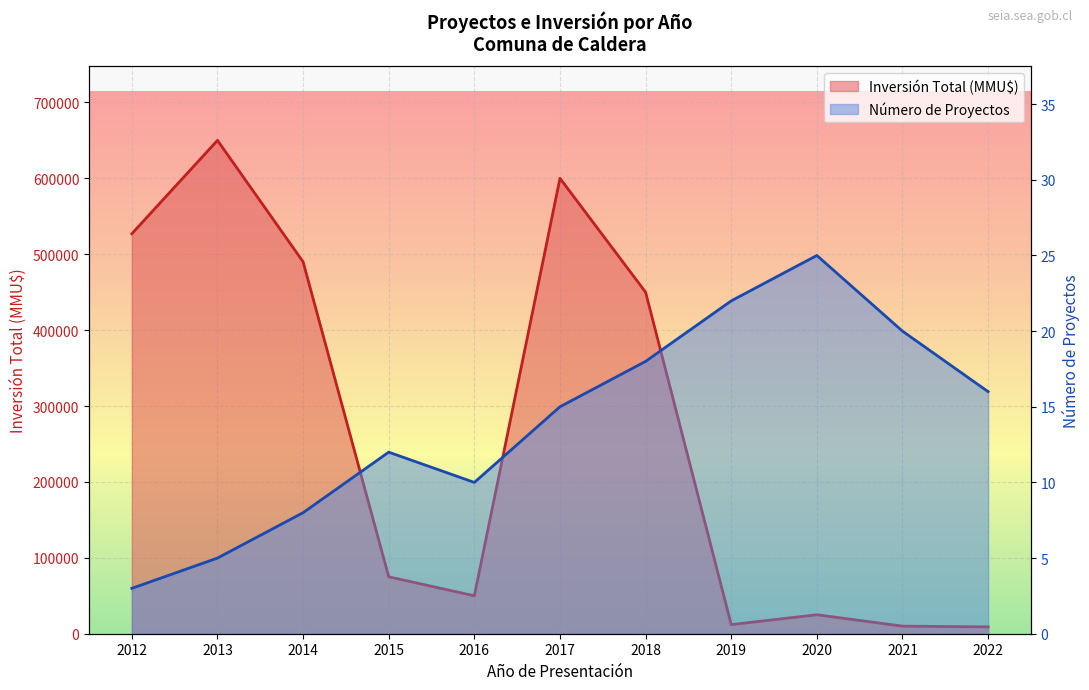

What is the value of the Número de Proyectos point at the 7th from the left?

18